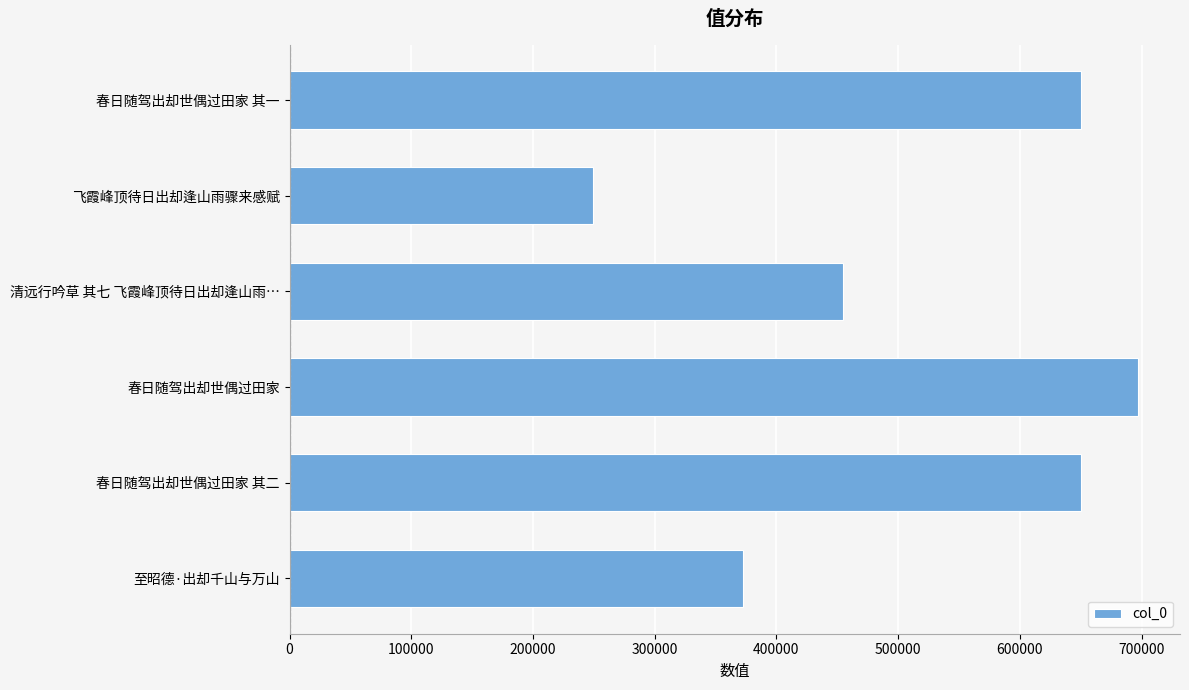

At which label is the value closest to 473033?

清远行吟草 其七 飞霞峰顶待日出却逢山雨…